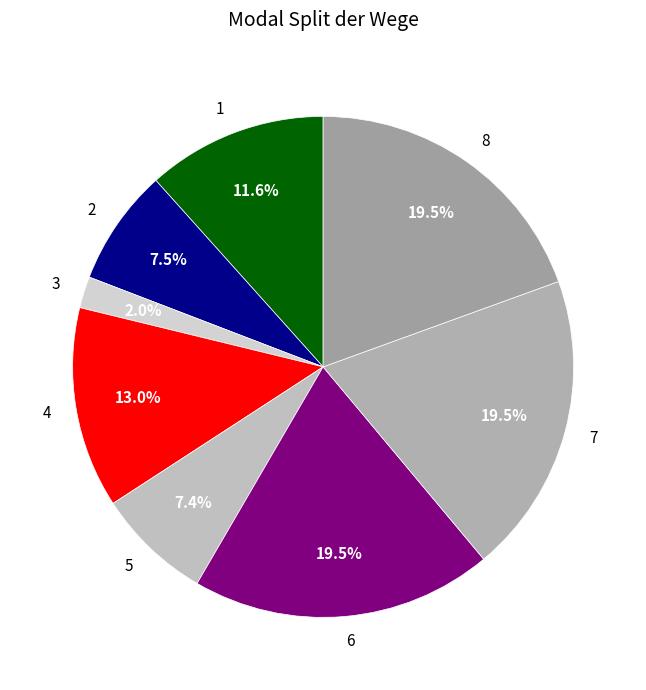

Which category has the smallest portion of the pie?

3